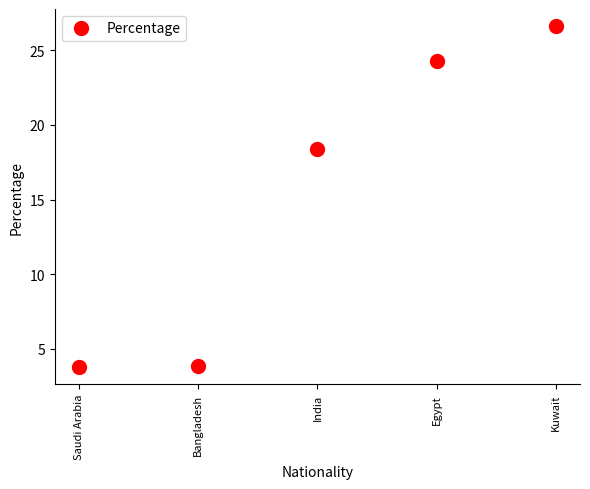

What is the label of the 3rd point from the right?

India